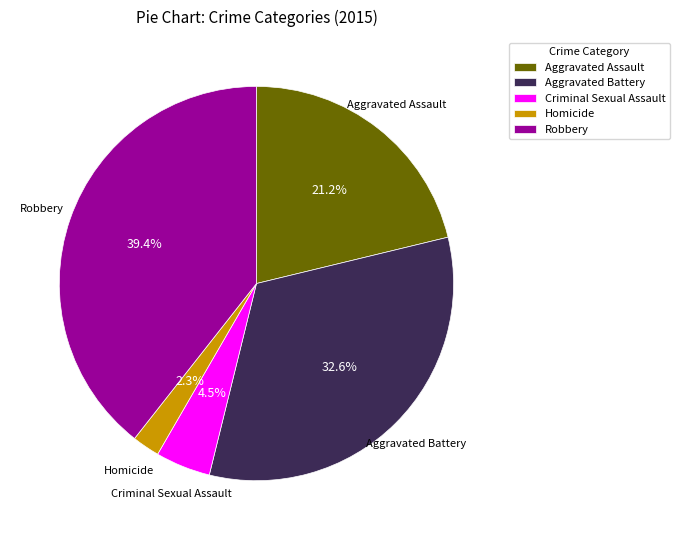

What portion of the pie excludes Criminal Sexual Assault?

95.5%